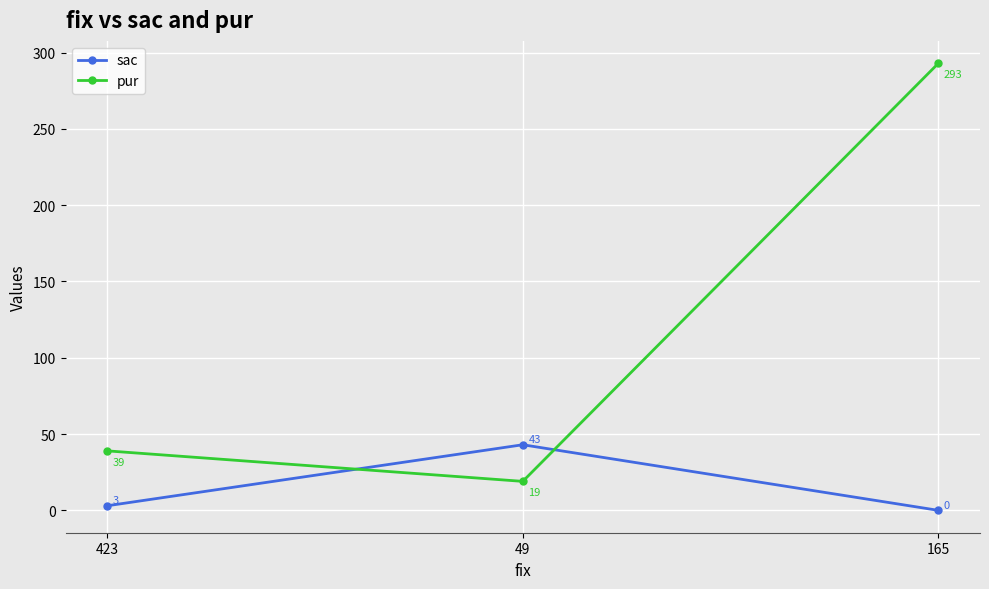

What is the average value of the pur series?

117